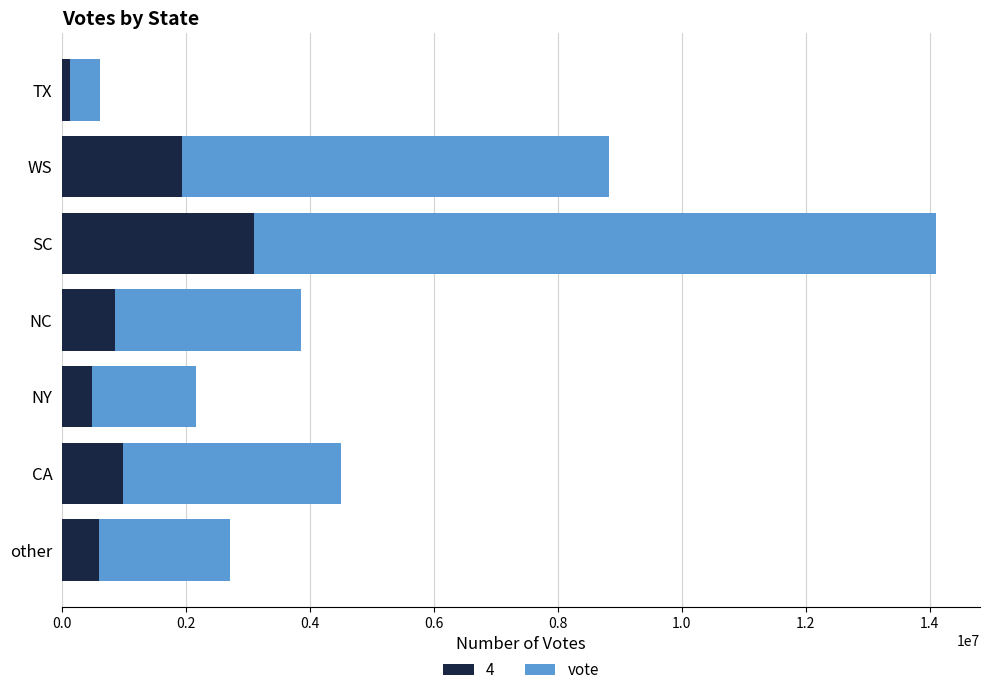

What is the total value across all series at SC?

14106543.0